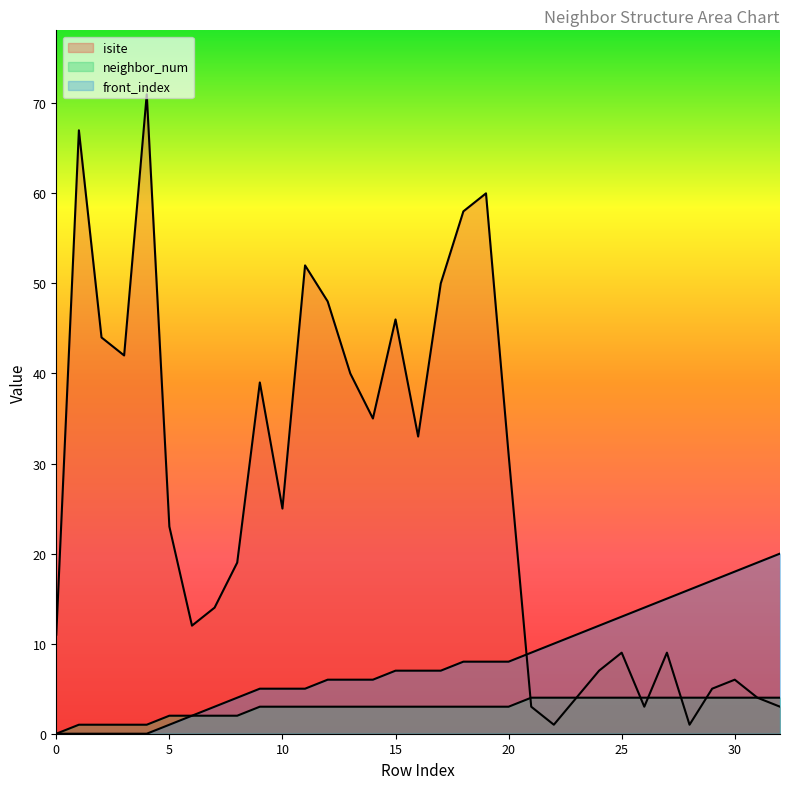

List the series in order of their overall mean, lowest first.

neighbor_num, front_index, isite